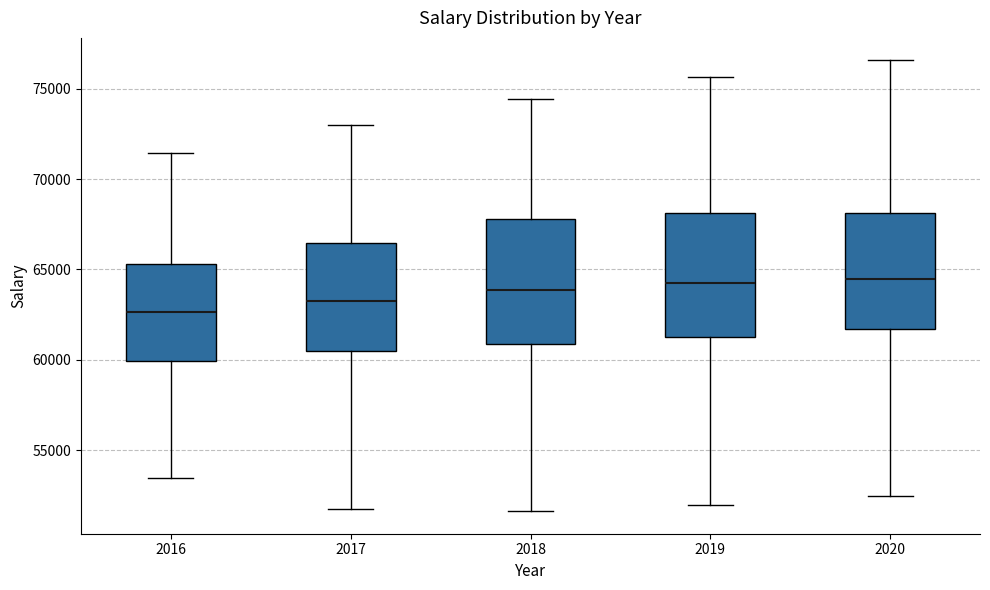

Where does the lower whisker of the box at x = 2016 end on the y-axis? The values are not printed on the chart, so give them approximately, as read against the axis.

53500